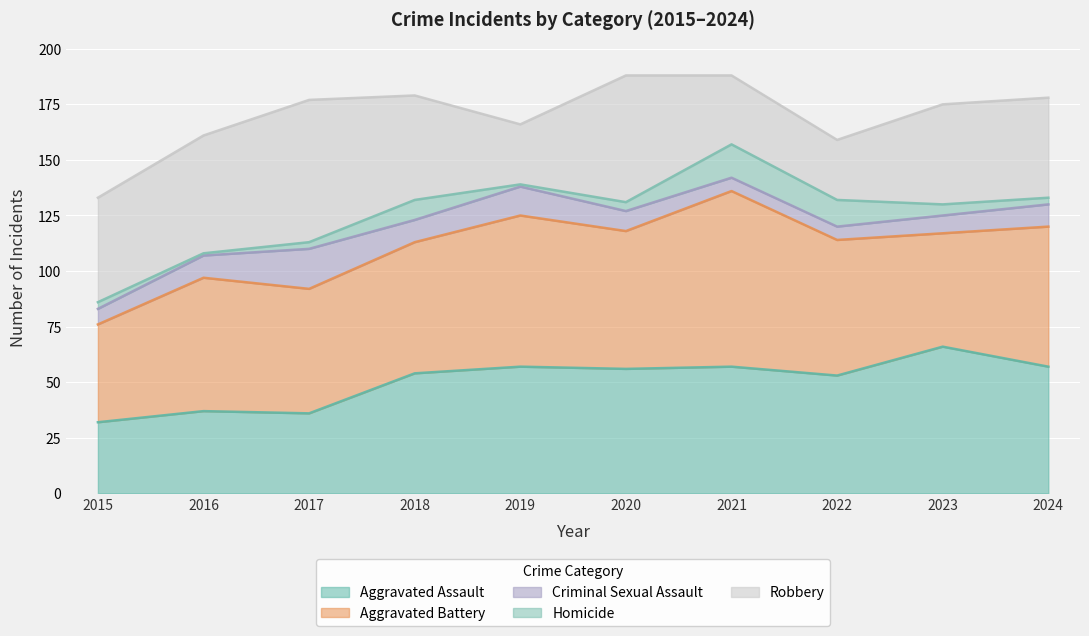

Between 2015 and 2020, which series saw the biggest shift?

Aggravated Assault